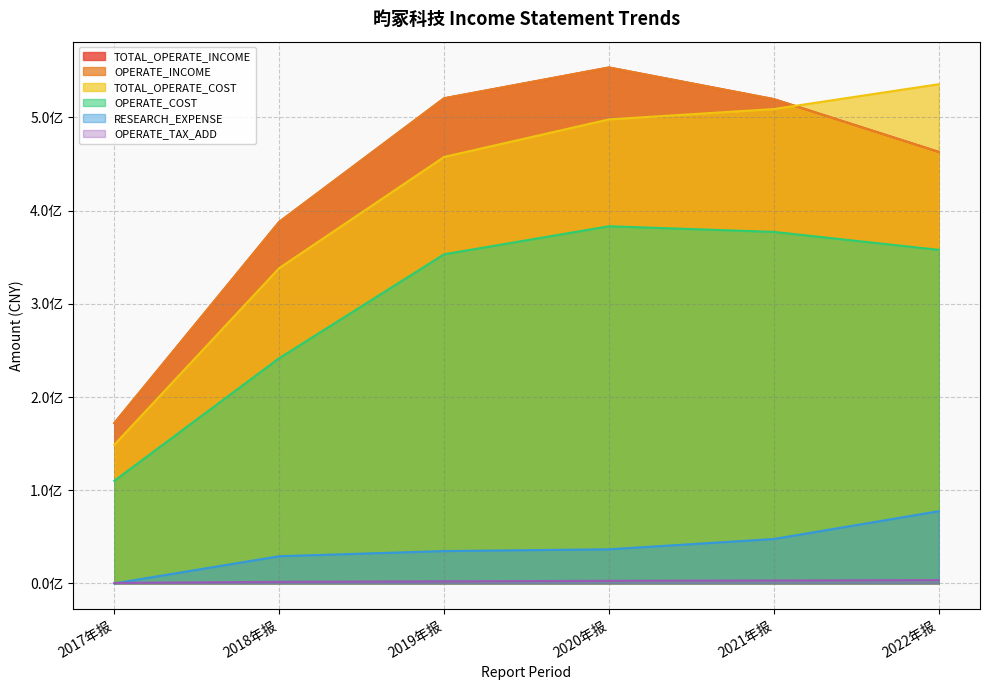

Rank the series at 2019年报 from highest to lowest value.

TOTAL_OPERATE_INCOME, OPERATE_INCOME, TOTAL_OPERATE_COST, OPERATE_COST, RESEARCH_EXPENSE, OPERATE_TAX_ADD